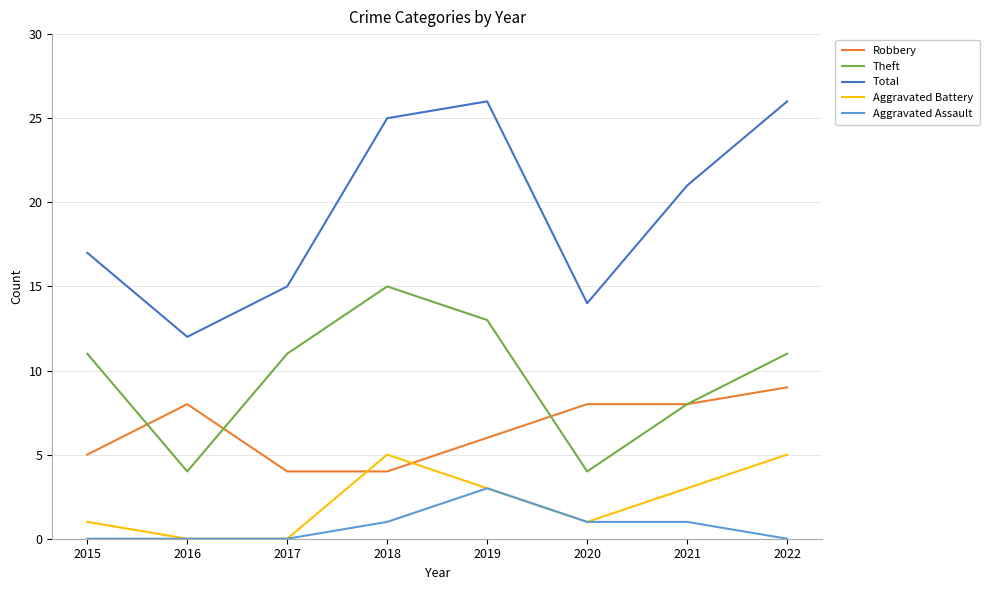

Rank the series by their maximum value, from highest to lowest.

Total, Theft, Robbery, Aggravated Battery, Aggravated Assault